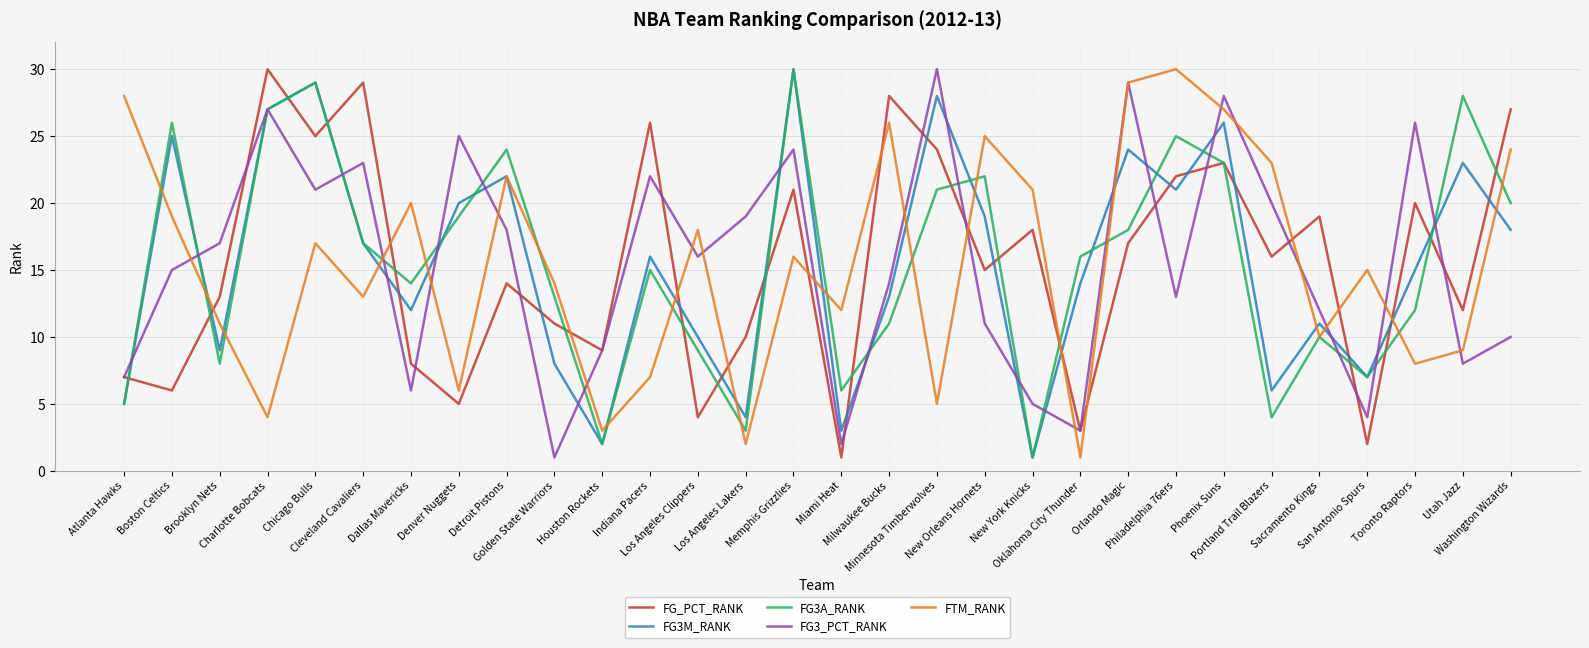

List the labels in order of FG3_PCT_RANK value, smallest first.

Golden State Warriors, Miami Heat, Oklahoma City Thunder, San Antonio Spurs, New York Knicks, Dallas Mavericks, Atlanta Hawks, Utah Jazz, Houston Rockets, Washington Wizards, New Orleans Hornets, Sacramento Kings, Philadelphia 76ers, Milwaukee Bucks, Boston Celtics, Los Angeles Clippers, Brooklyn Nets, Detroit Pistons, Los Angeles Lakers, Portland Trail Blazers, Chicago Bulls, Indiana Pacers, Cleveland Cavaliers, Memphis Grizzlies, Denver Nuggets, Toronto Raptors, Charlotte Bobcats, Phoenix Suns, Orlando Magic, Minnesota Timberwolves